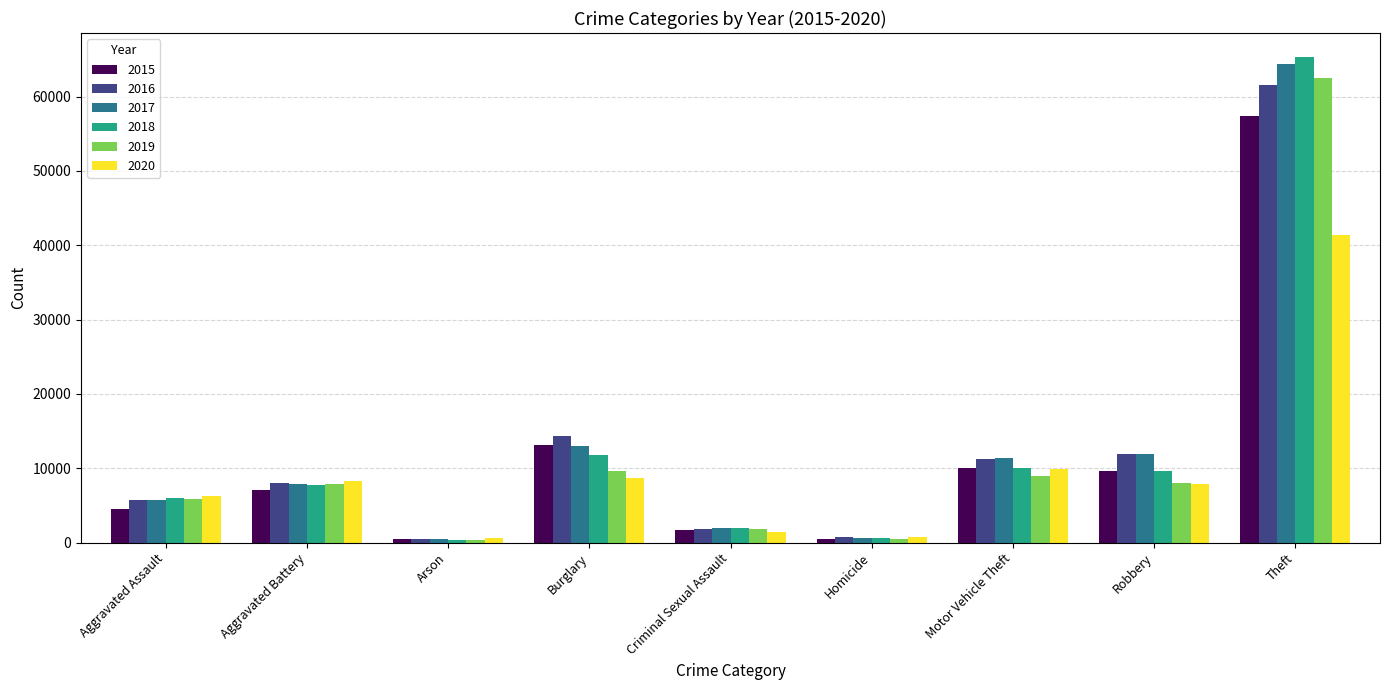

What is the label of the 1st bar from the right?

Theft